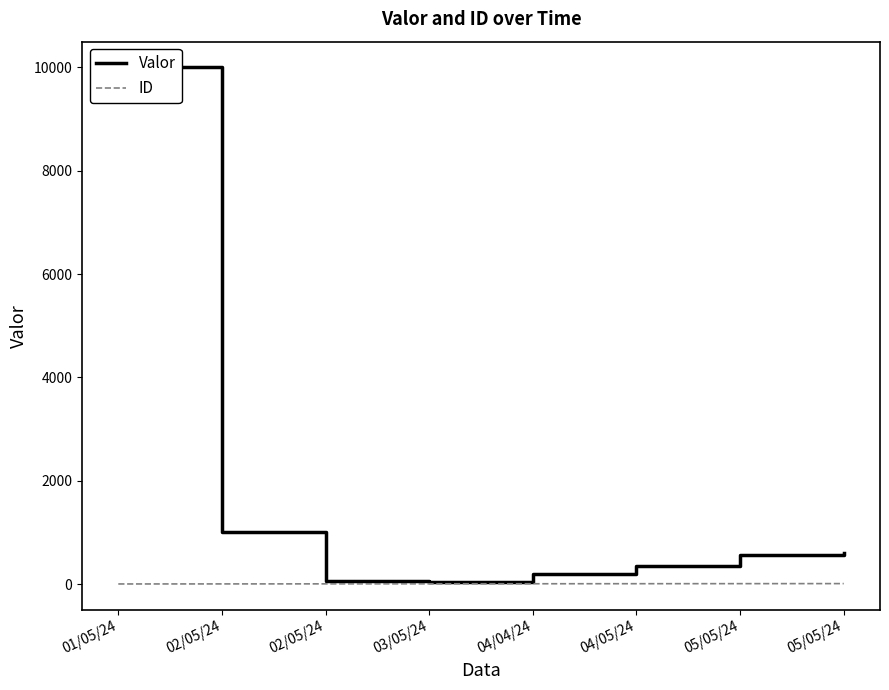

Between 02/05/24 and 05/05/24, which is larger?

02/05/24